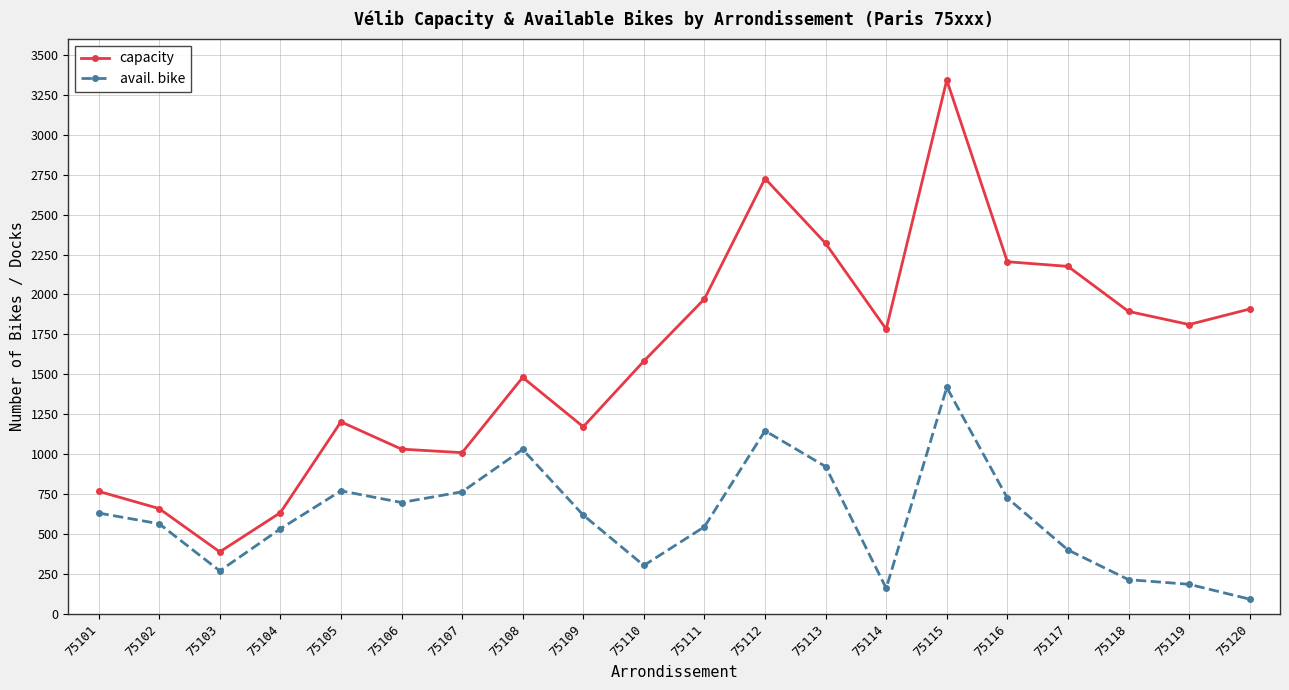

True or false: avail. bike has more than 2 interior local peaks.

True